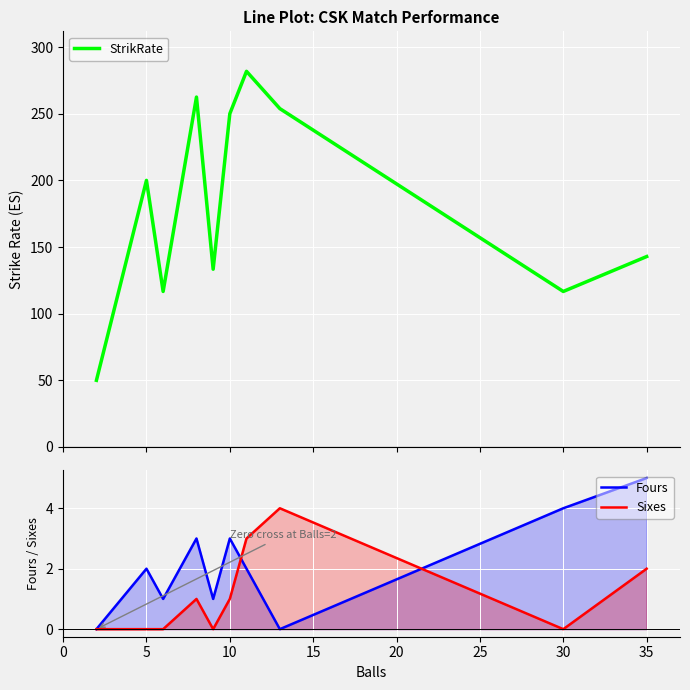

Which has a higher value, 10 or 15?

10